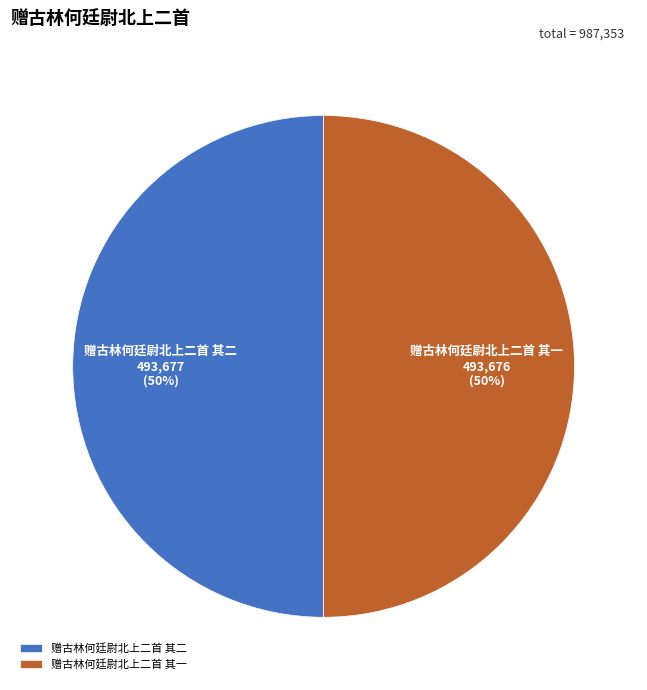

To the nearest percent, what portion does 赠古林何廷尉北上二首 其一 represent?

50%